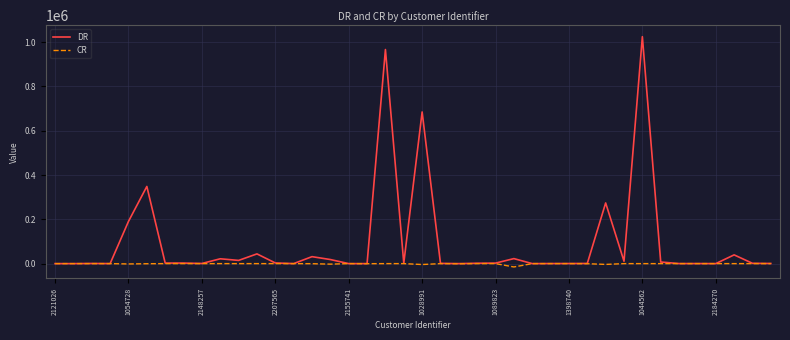

What is the sum of all DR values?

3719255.9